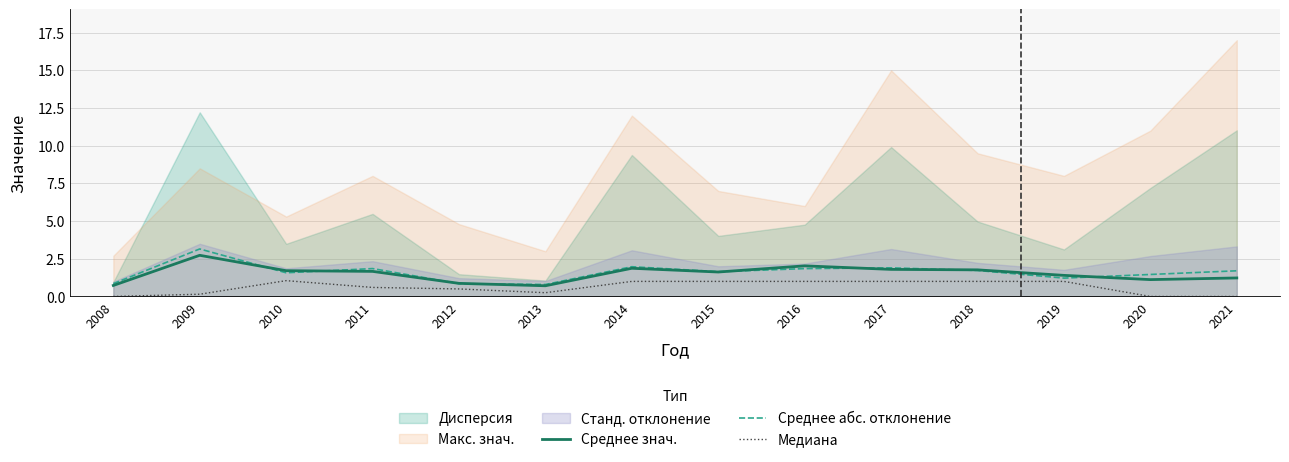

Read the Среднее абс. отклонение value at 2016.

1.8